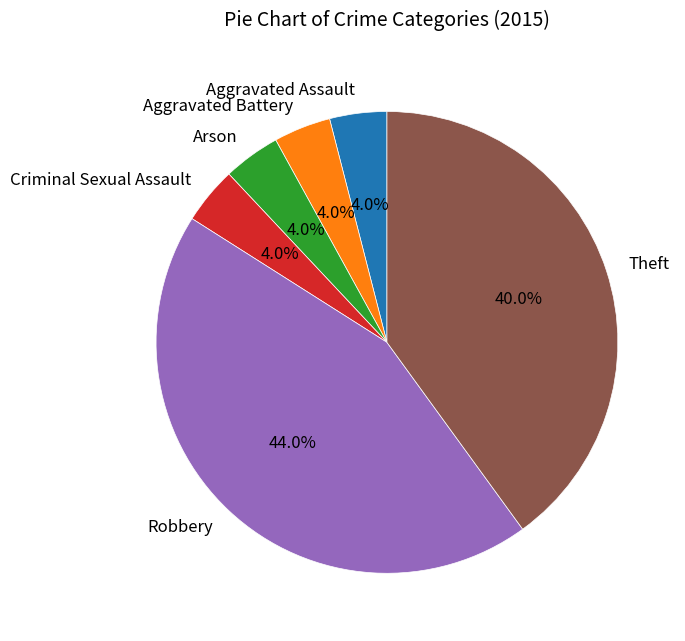

What percentage is the Robbery slice, to the nearest percent?

44%